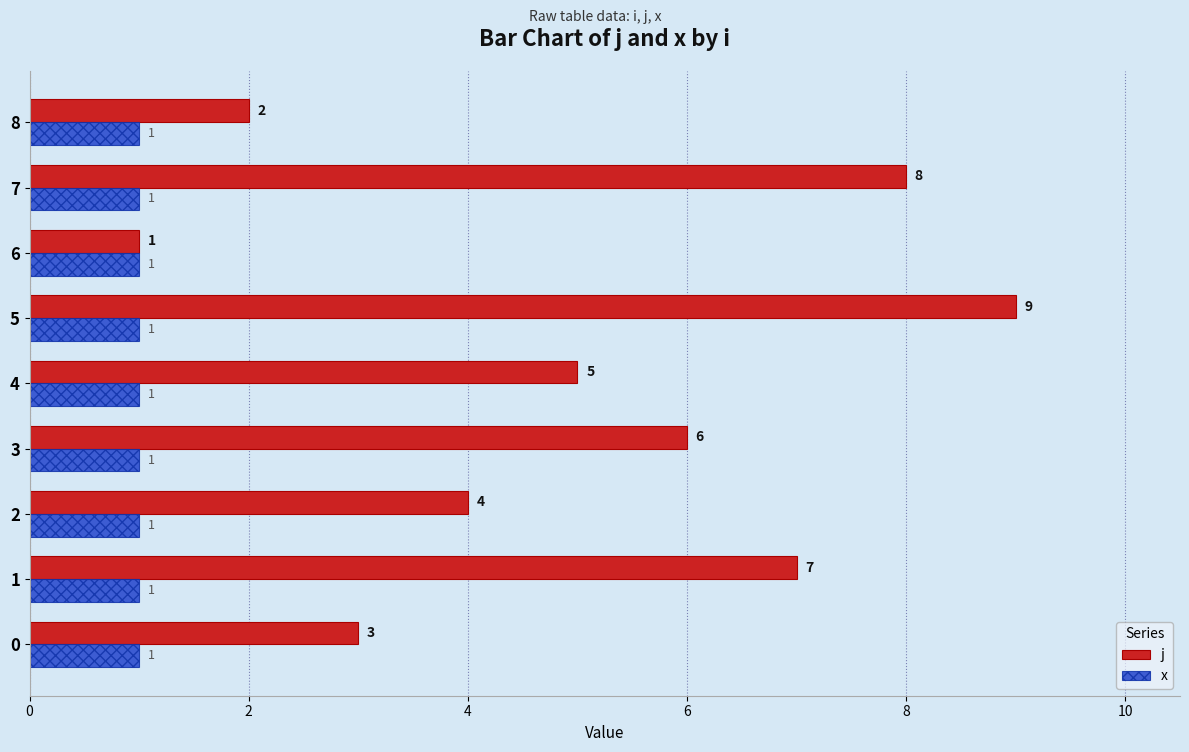

Which series has the largest range (max minus min)?

j